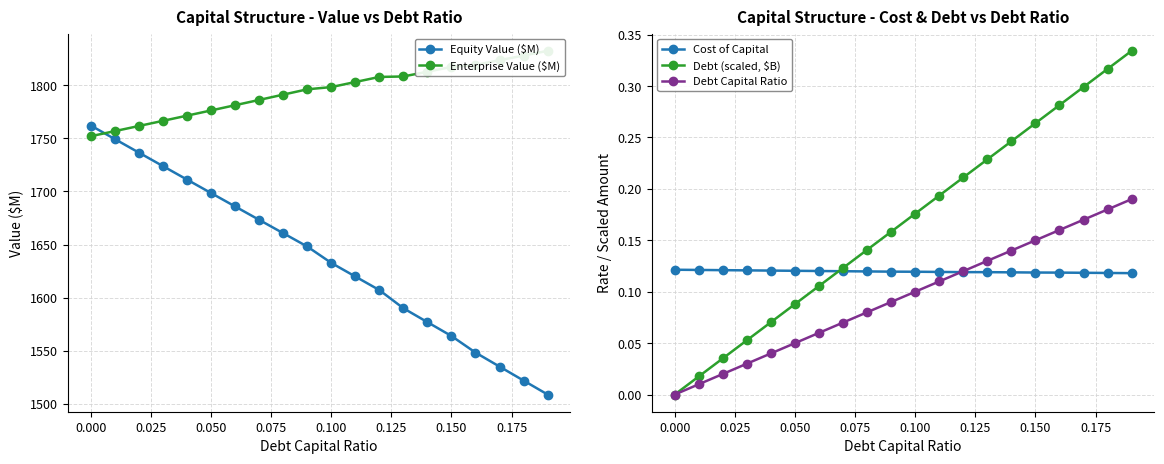

What is the difference between the maximum and minimum values in the Debt (scaled, $B) series?

0.3